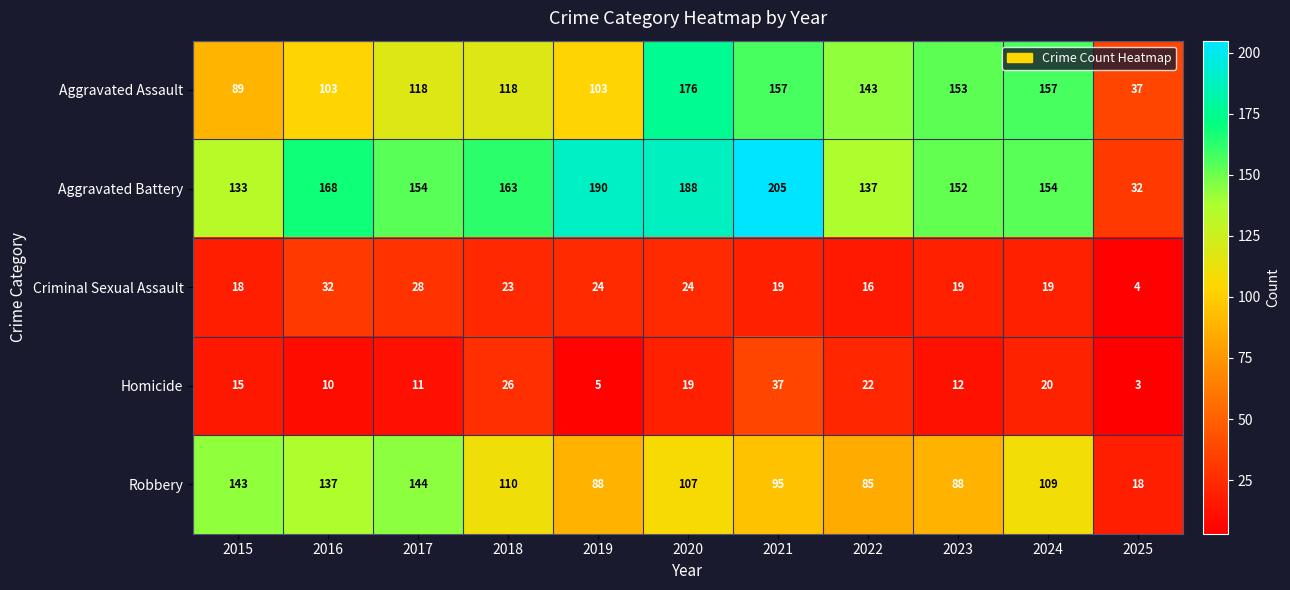

What is the difference between the maximum and minimum values in the Homicide series?

34